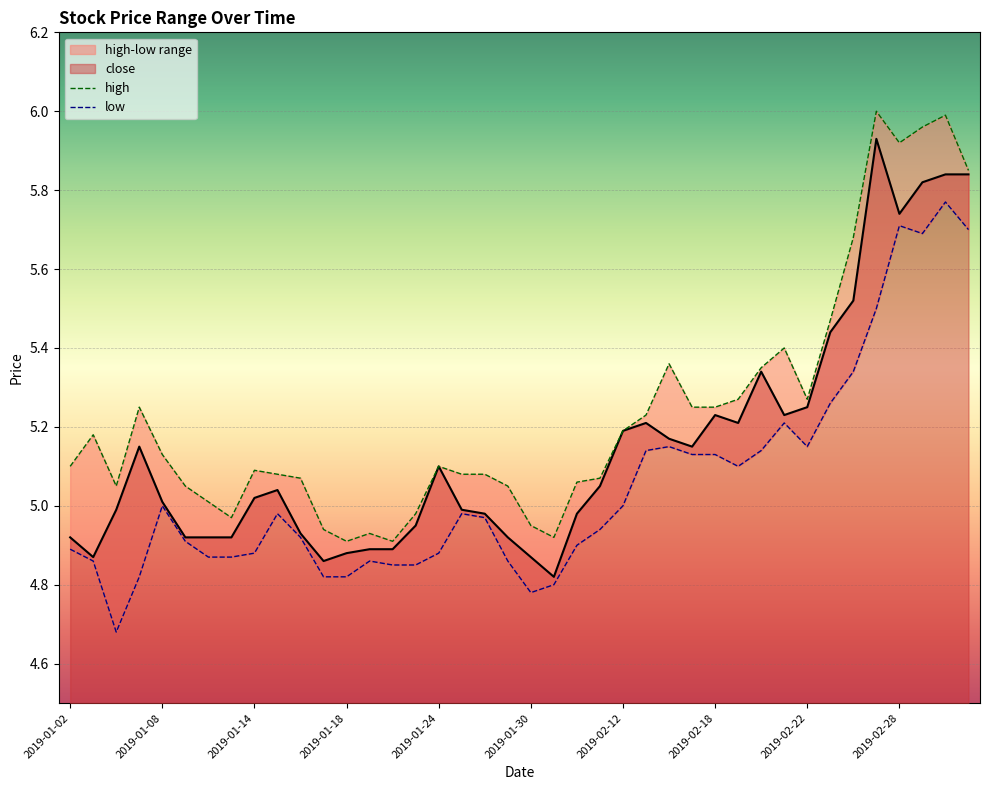

What is the value of the 11th point from the left?

4.9